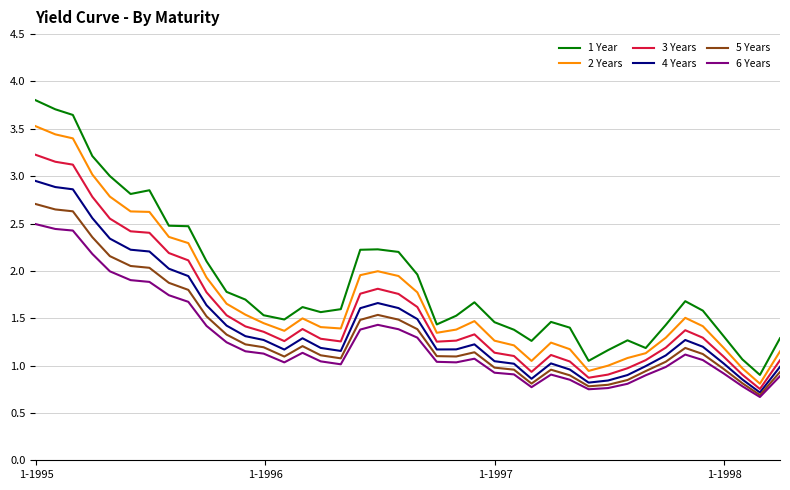

Rank the series by their maximum value, from highest to lowest.

1 Year, 2 Years, 3 Years, 4 Years, 5 Years, 6 Years